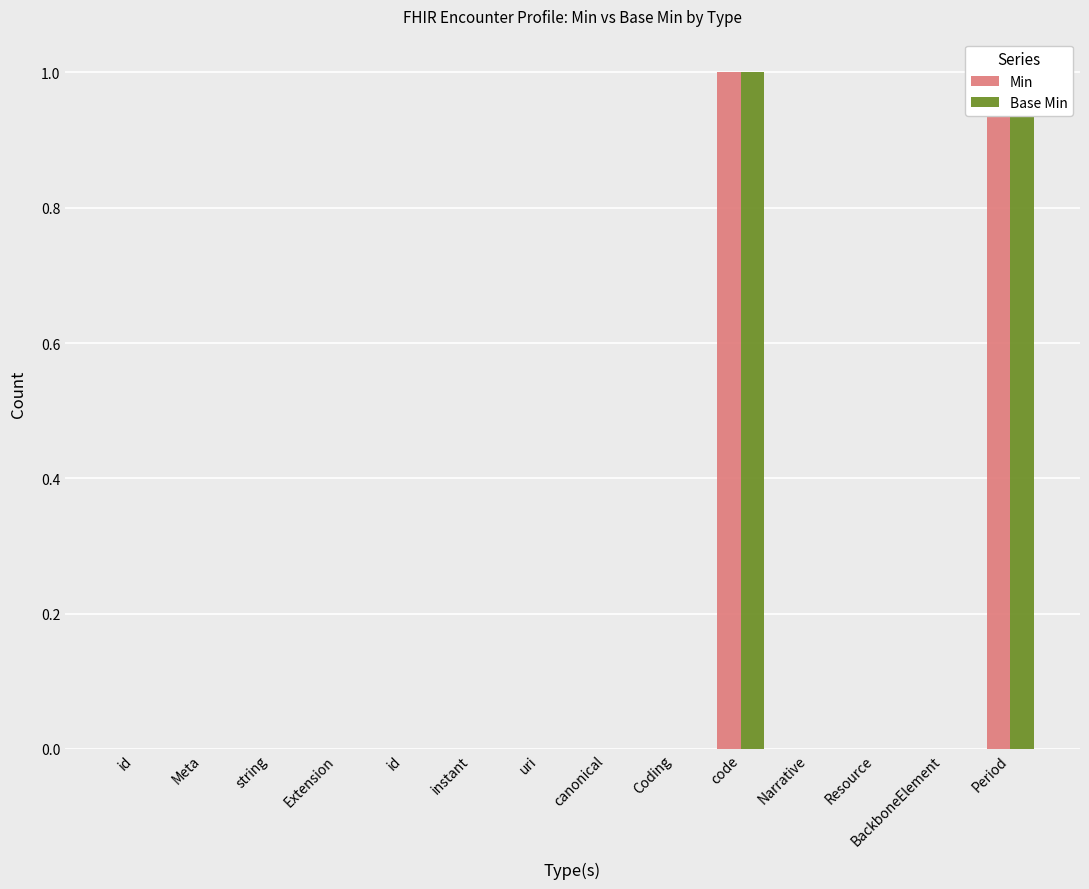

At which label is Min closest to 0?

id